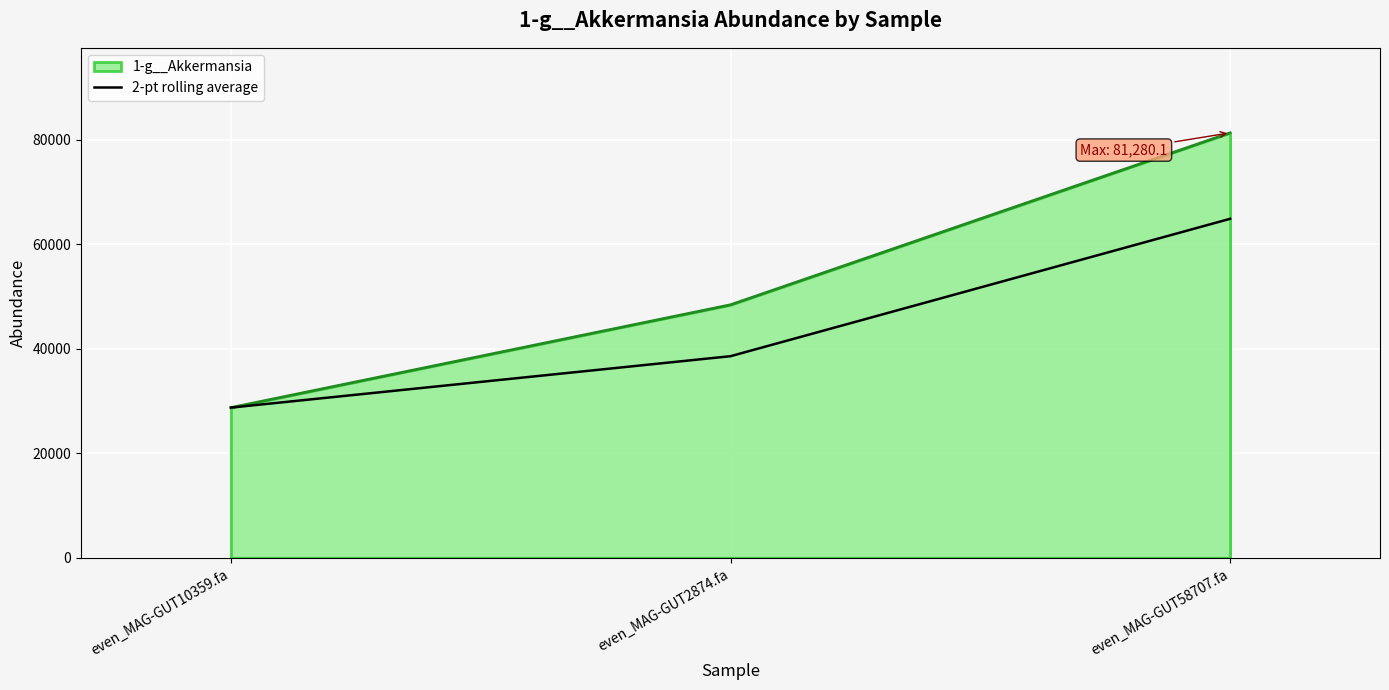

Rank the series by their average value, from lowest to highest.

2-pt rolling average, 1-g__Akkermansia